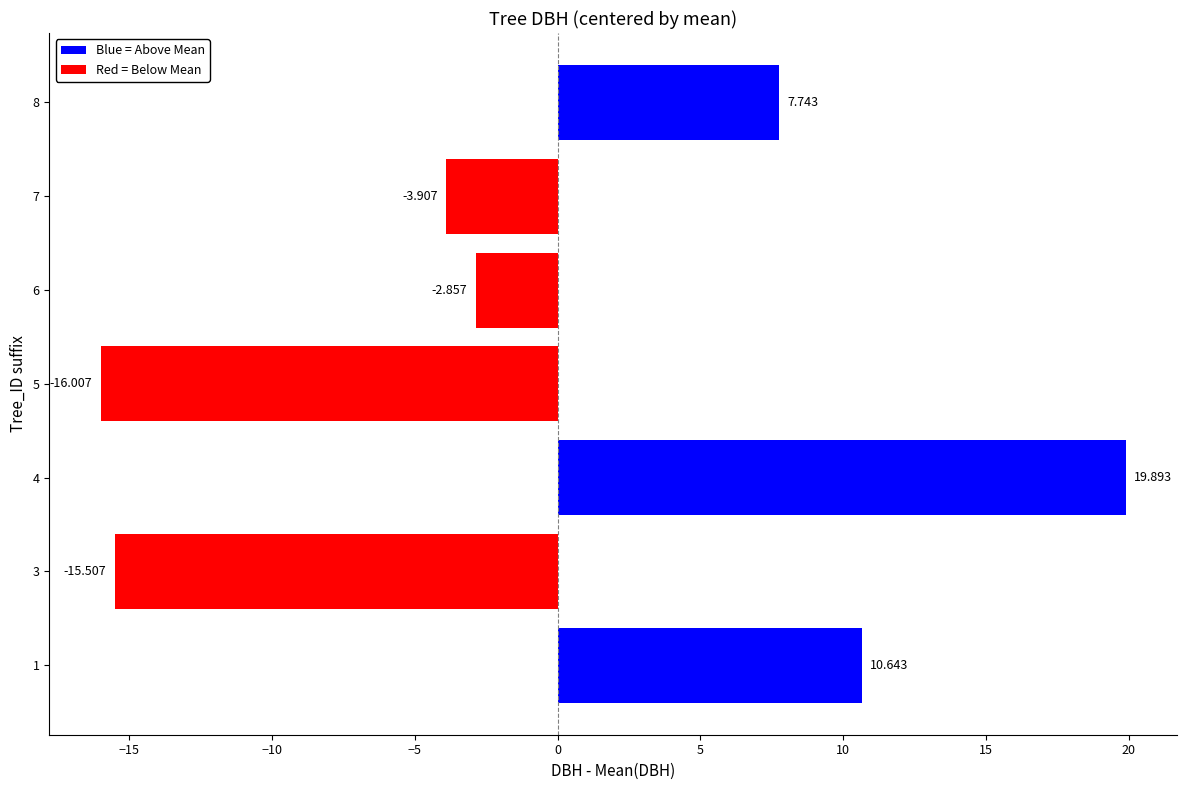

What is the smallest value displayed?

-16.0